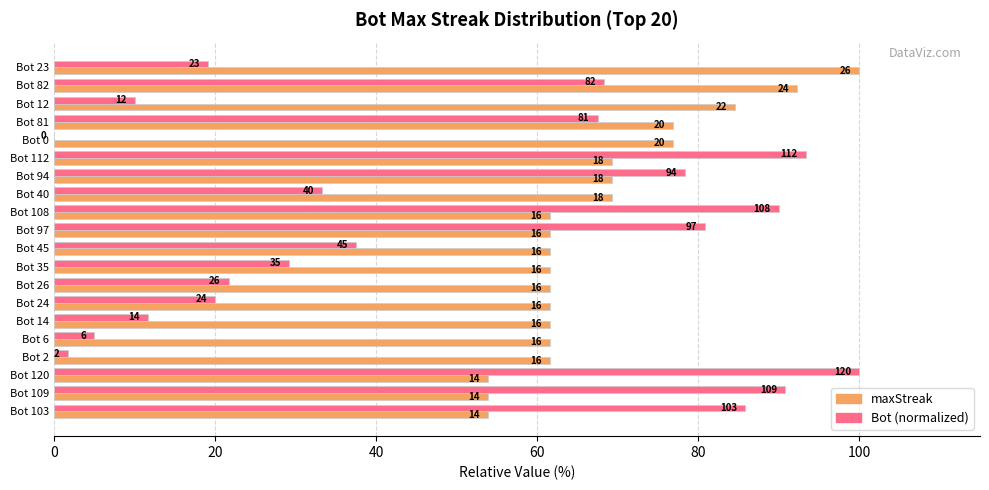

What is the sum of all Bot (normalized) values?

944.2